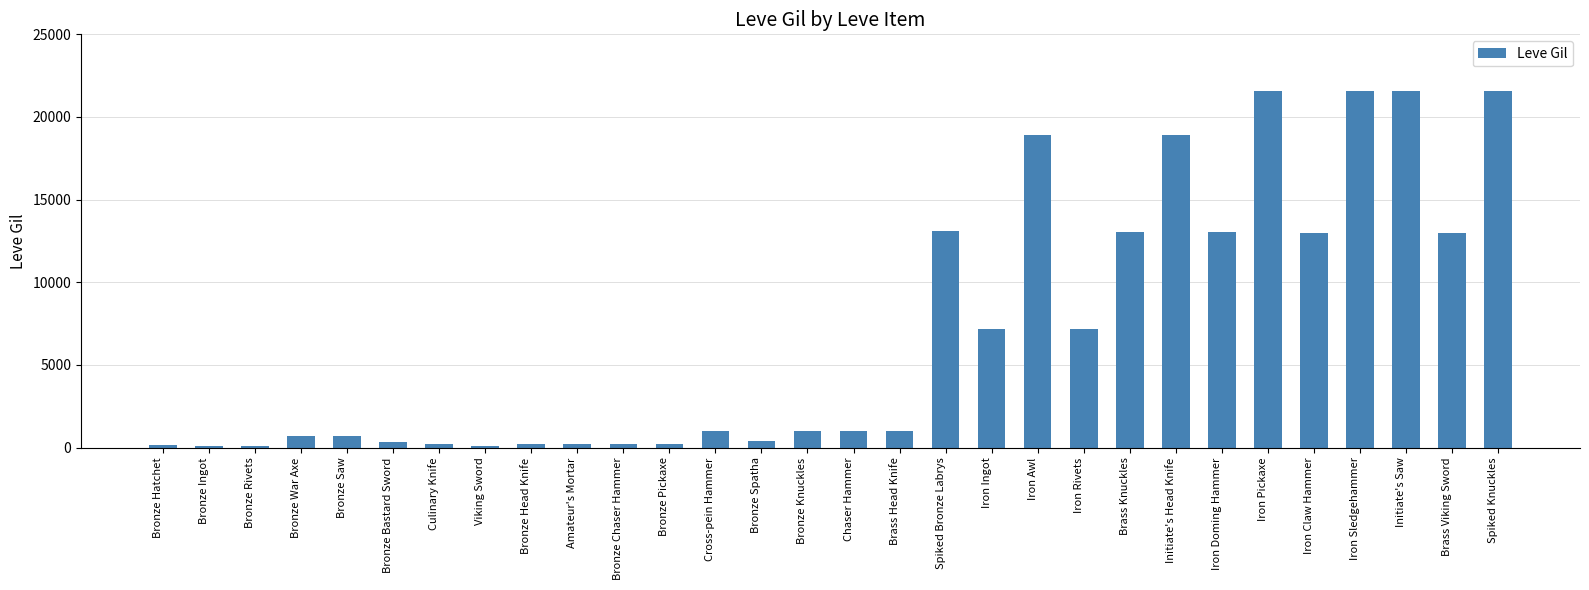

How many data points does each series have?

30